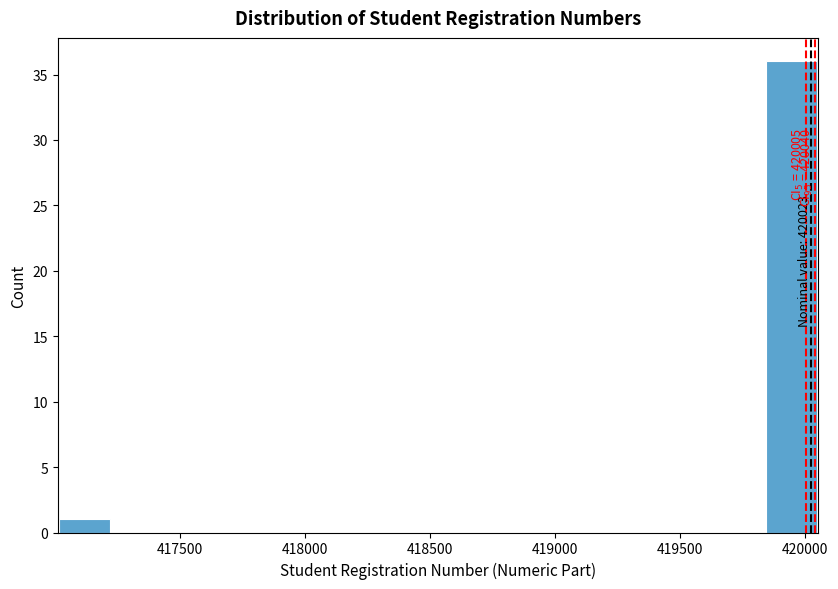

Over which range of the x-axis is the bar tallest?

419850 to 420050